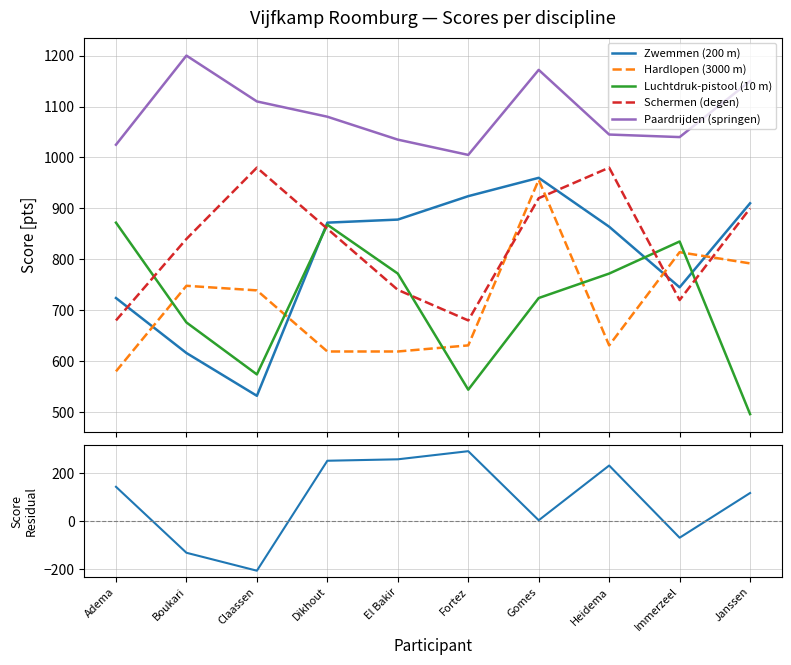

Which category has the lowest value across all series?

Claassen